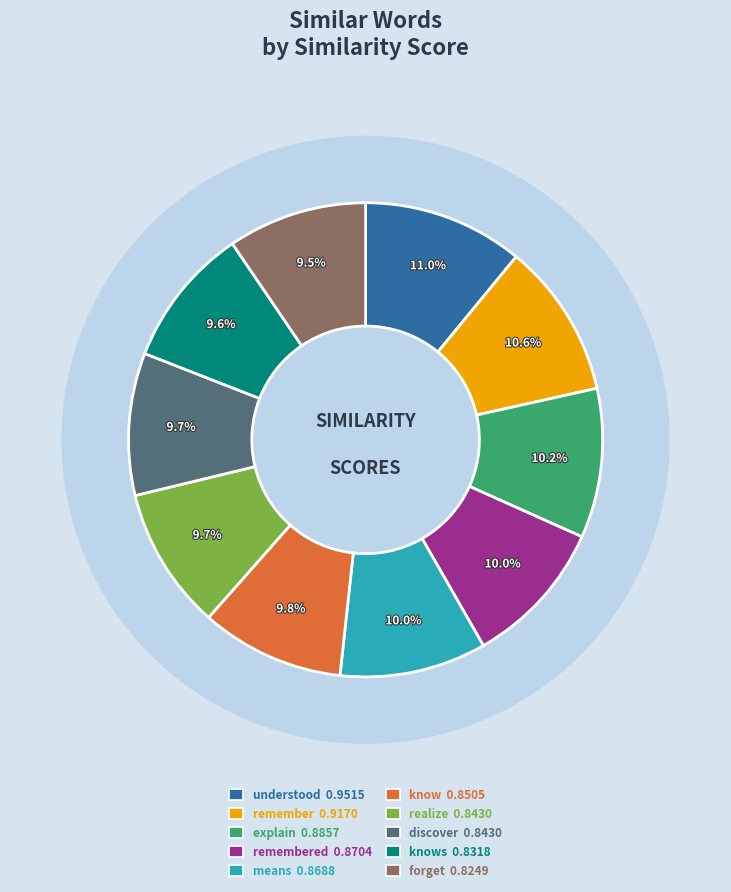

Rank the categories by value from highest to lowest.

understood, remember, explain, remembered, means, know, realize, discover, knows, forget